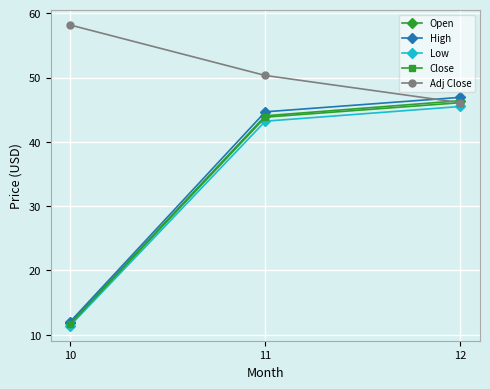

Rank the categories by Adj Close value from highest to lowest.

10, 11, 12